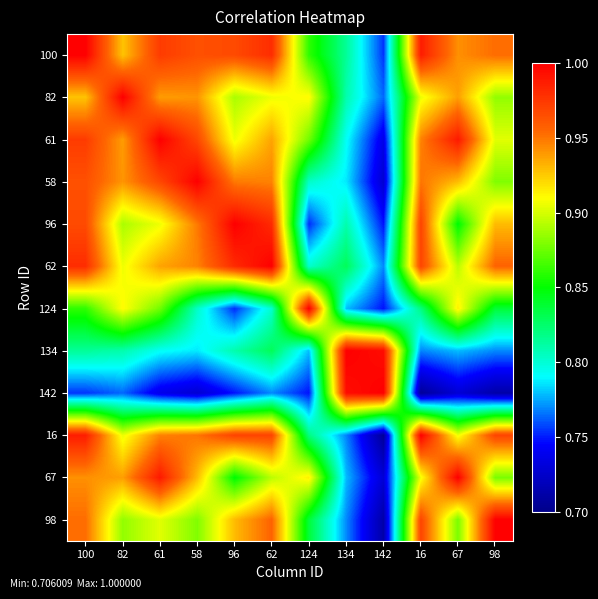

At which category is the sum across all series the highest?

100